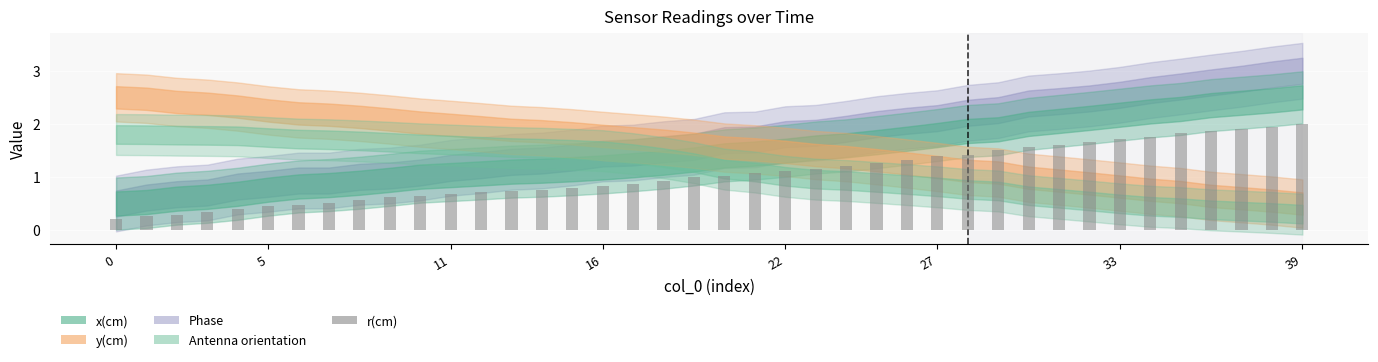

What is the sum of all values?

42.3